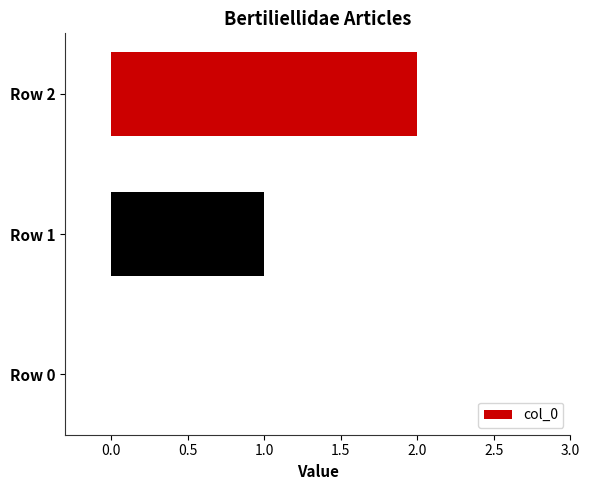

Which label corresponds to the largest value in the chart?

Row 2